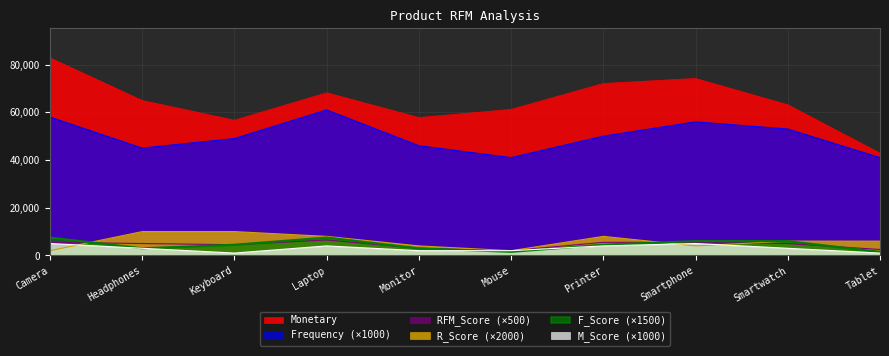

How many lines are shown in the chart?

6